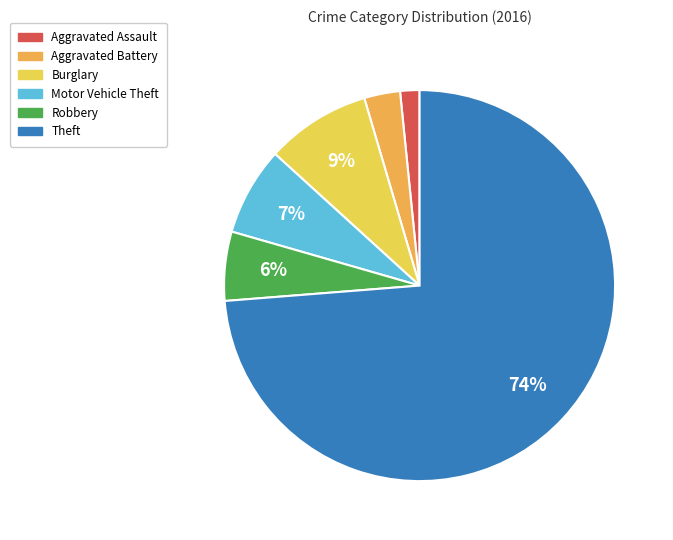

The Motor Vehicle Theft slice represents 7% of the pie. True or false?

True